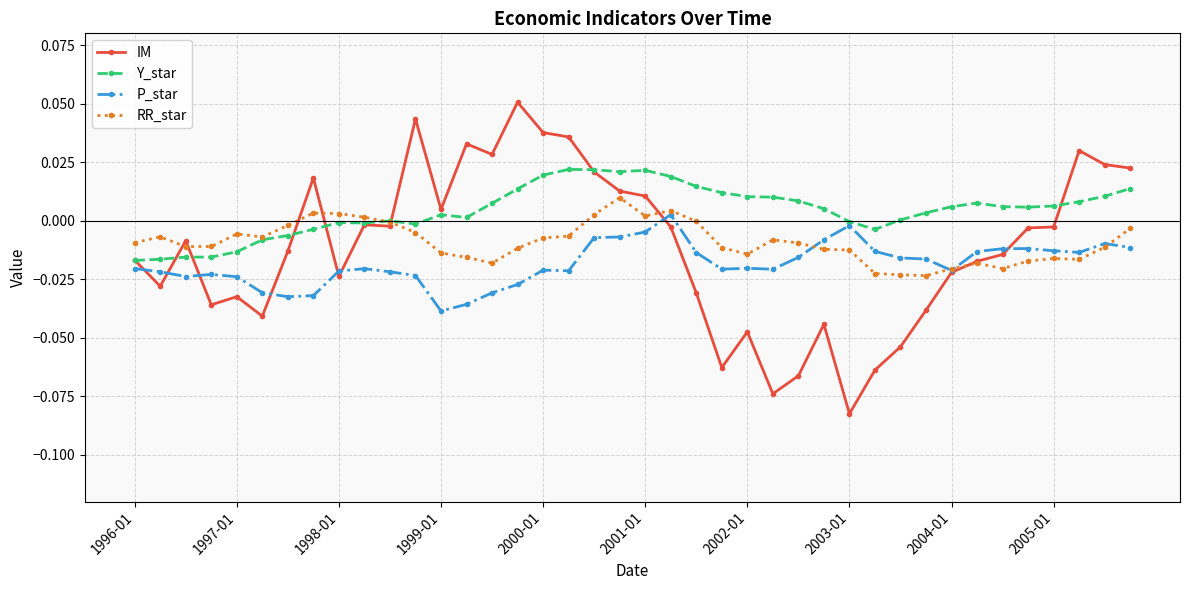

Does the chart display data point markers on the line(s)?

Yes